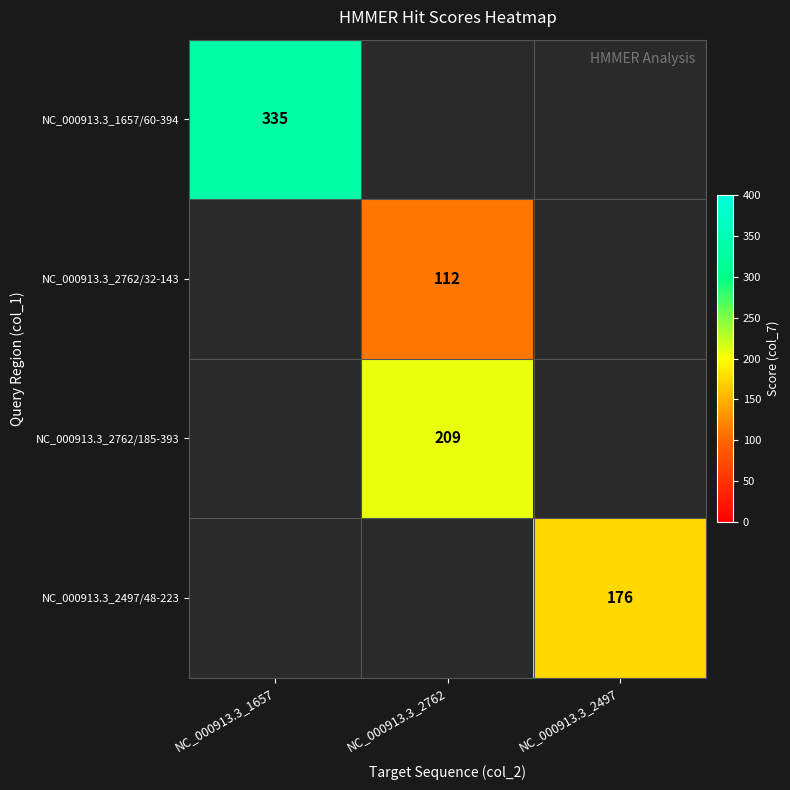

True or false: NC_000913.3_2762/185-393 has a value of 209 at NC_000913.3_2762.

True